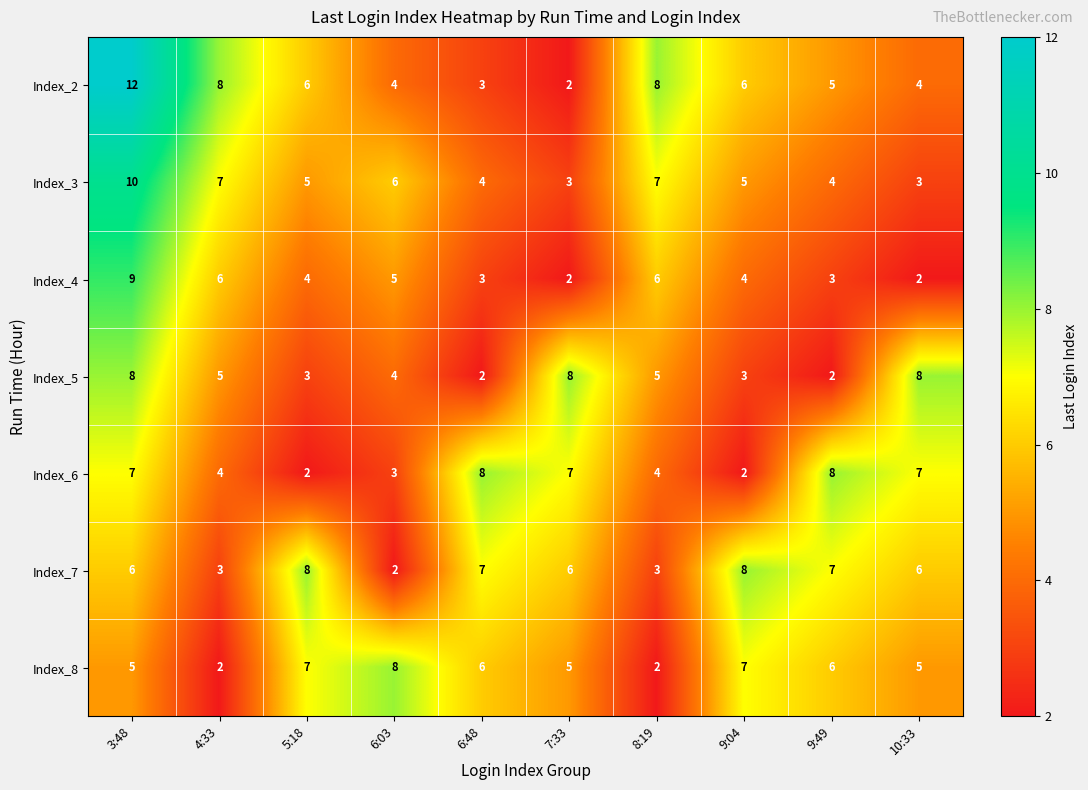

Is it true that Index_2 equals 13 at 4:33?

False